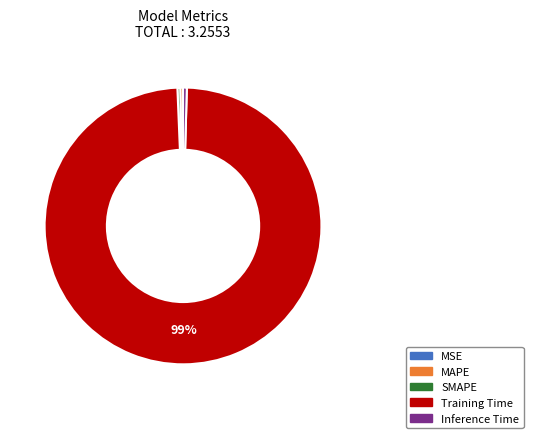

Is the sum of MAPE and SMAPE greater than half?

No